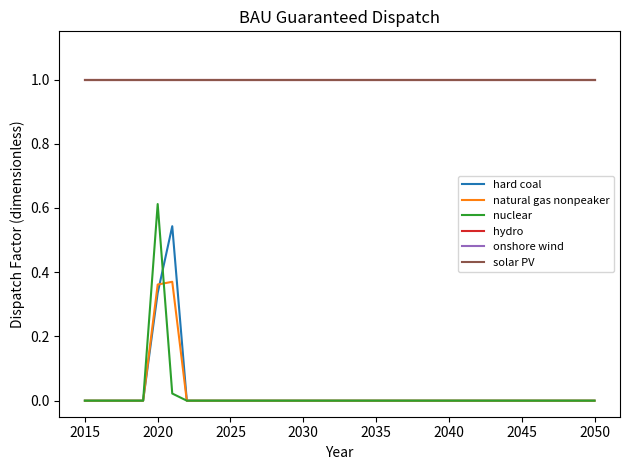

Which series has the widest spread of values?

nuclear